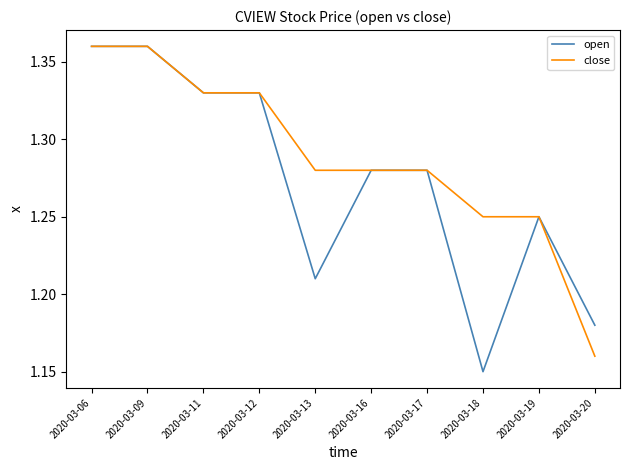

Is it true that close equals 2.0 at 2020-03-16?

False